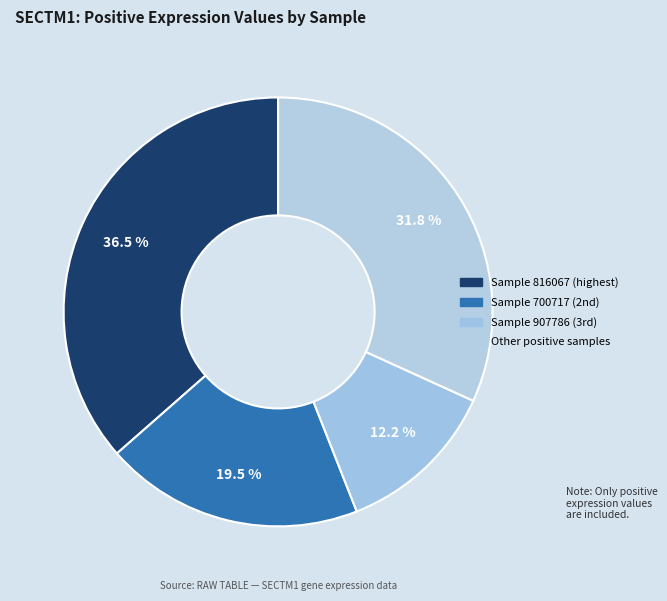

Count the number of slices in the pie.

4